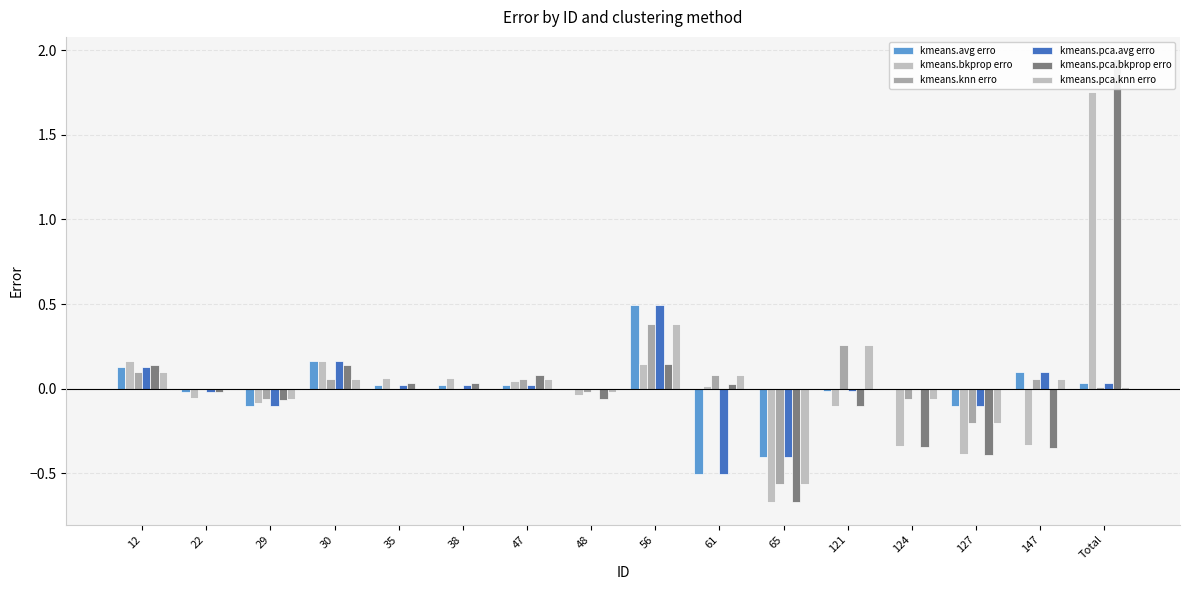

At which category does the chart reach its minimum across all series?

65